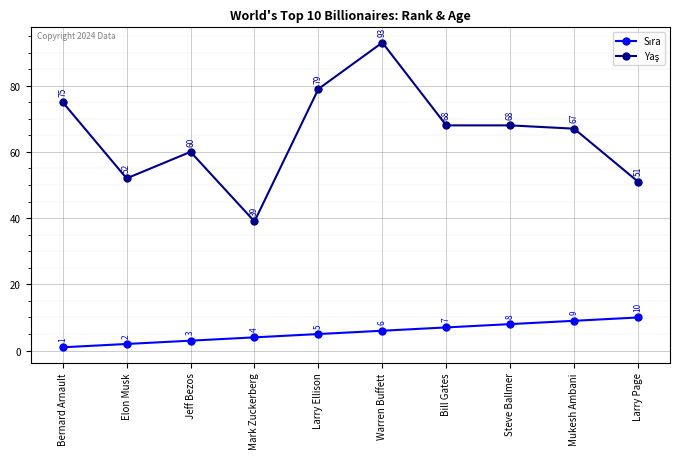

What is the spread (max minus min) of values at Jeff Bezos?

57